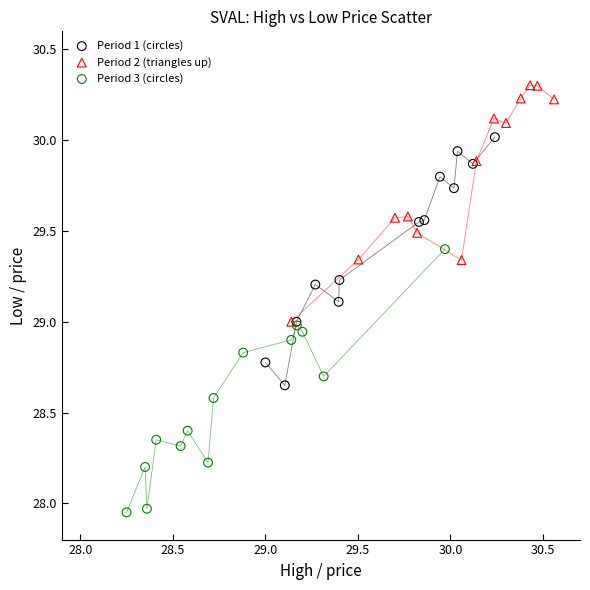

Which series has the widest spread of Y values?

Period 3 (circles)